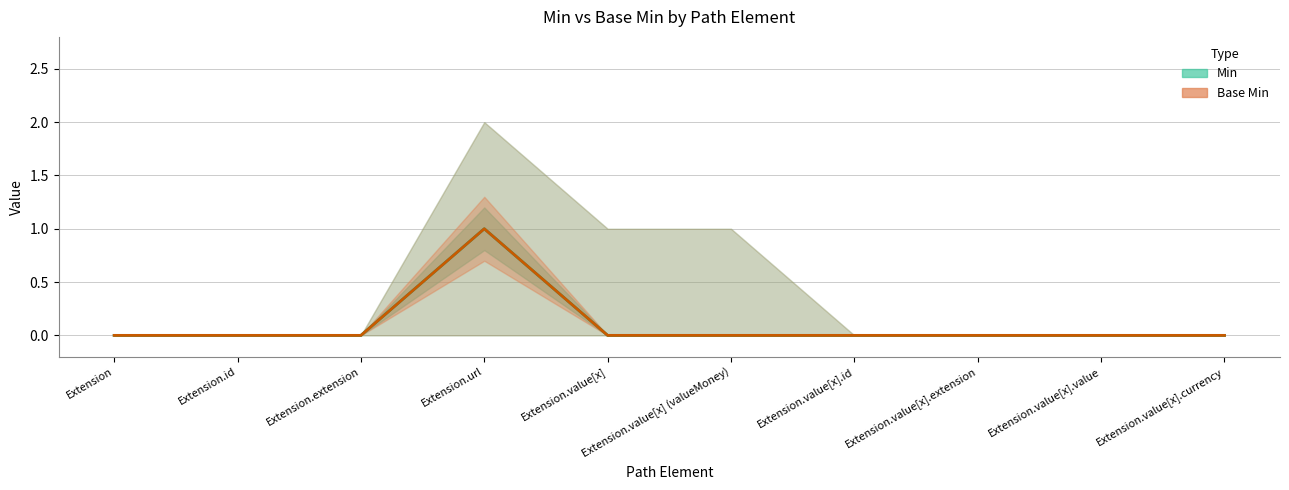

True or false: Min has a value of 0 at Extension.value[x].id.

True